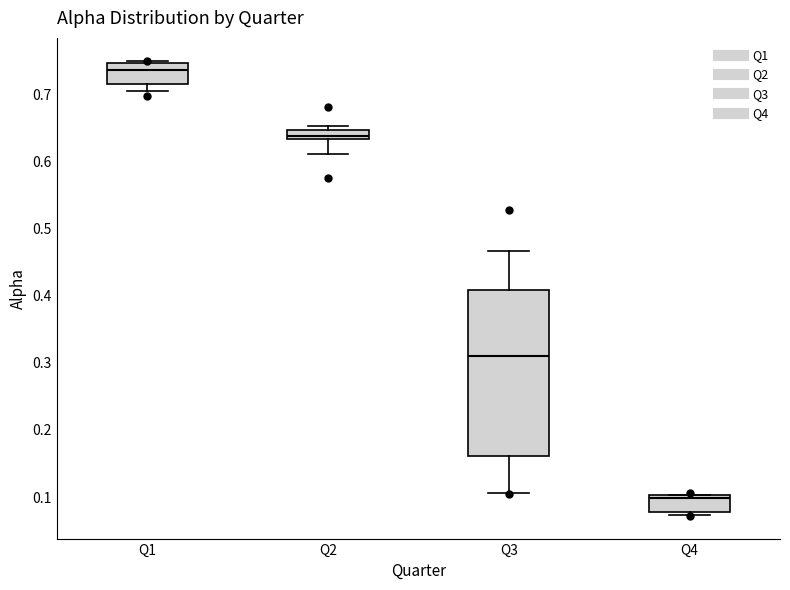

Where is the upper edge of the box for Q3 on the y-axis? The values are not printed on the chart, so give them approximately, as read against the axis.

0.41